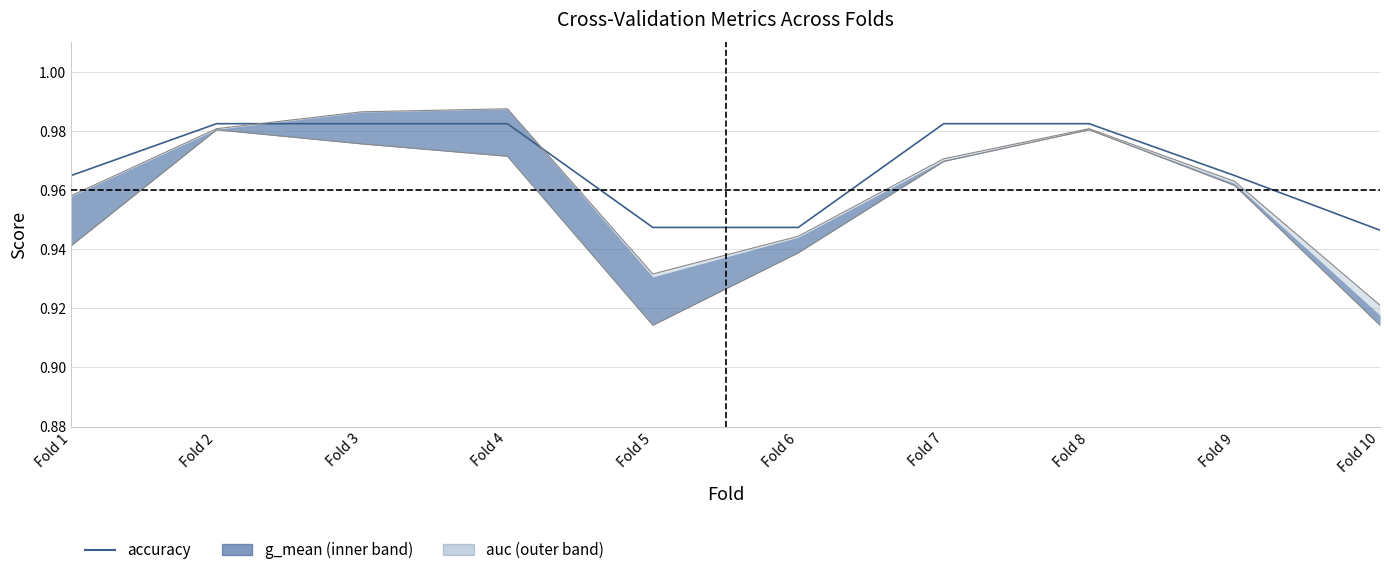

Which label corresponds to the smallest value in the chart?

Fold 10